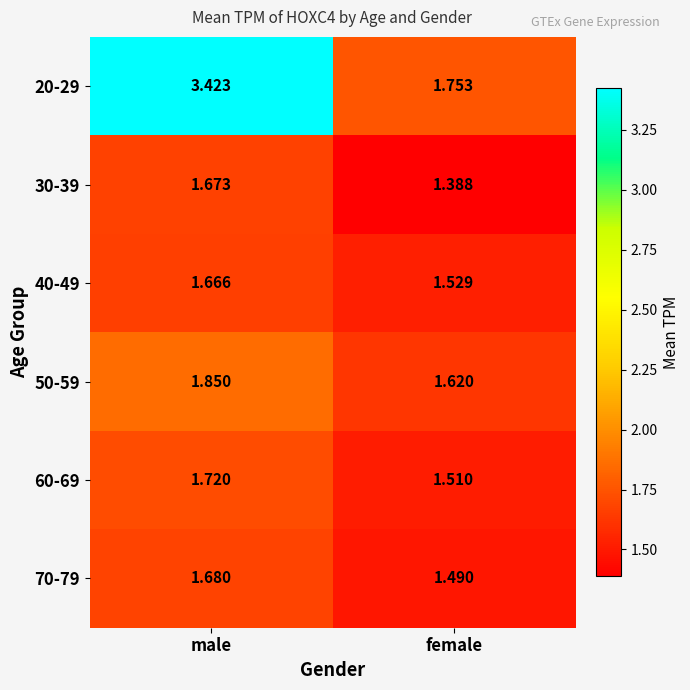

Rank the categories by 30-39 value from highest to lowest.

male, female